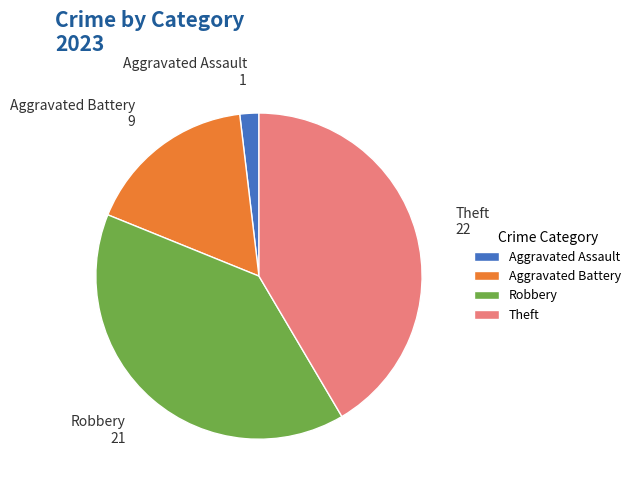

Which has a higher value, Robbery or Aggravated Battery?

Robbery